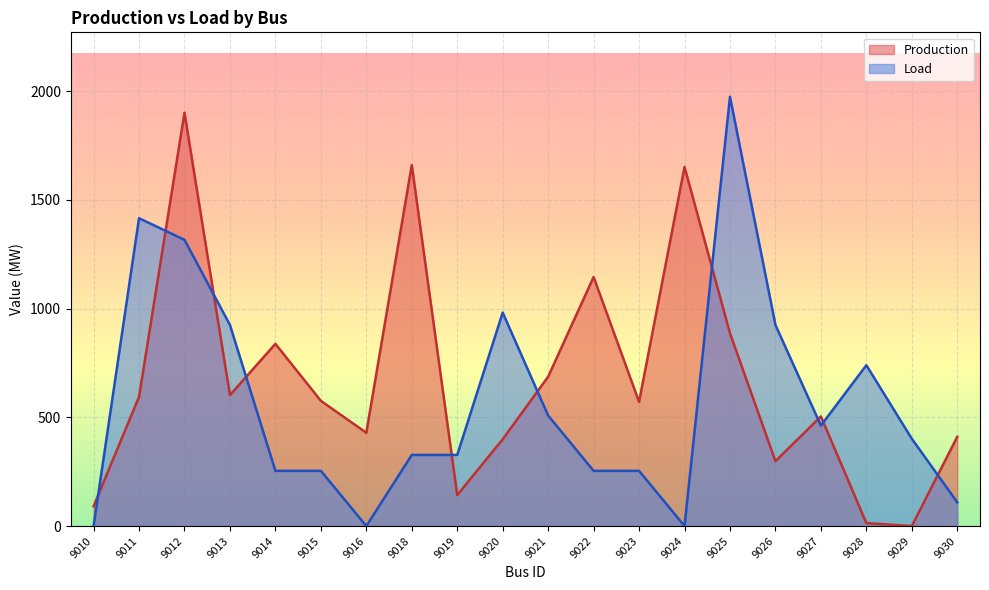

What is the difference between the maximum and minimum values in the Production series?

1900.5